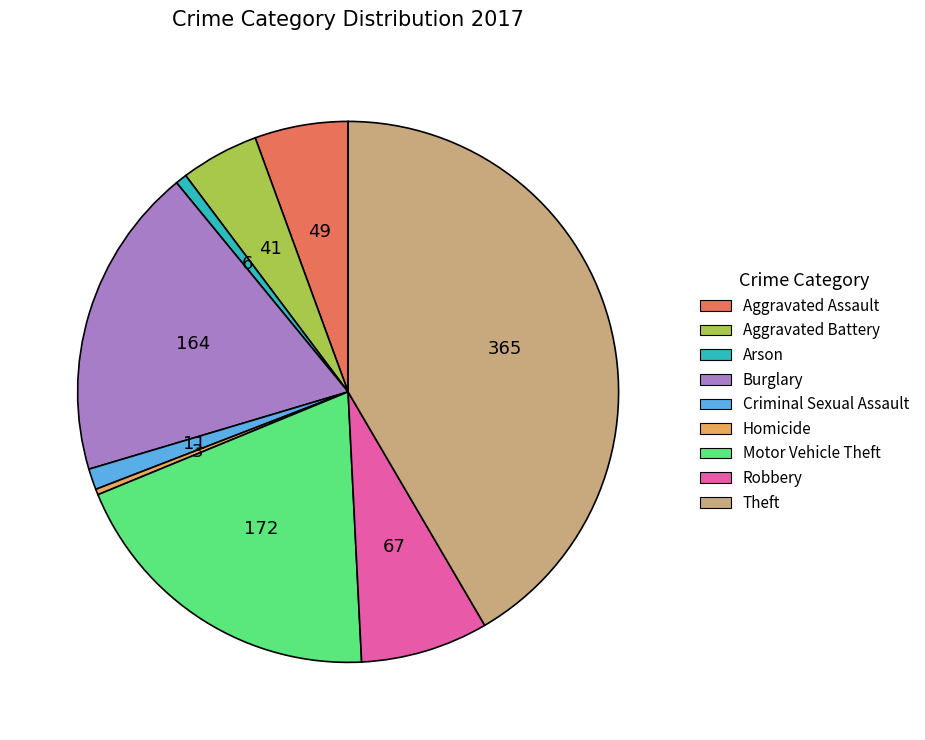

Which slice is the largest?

Theft